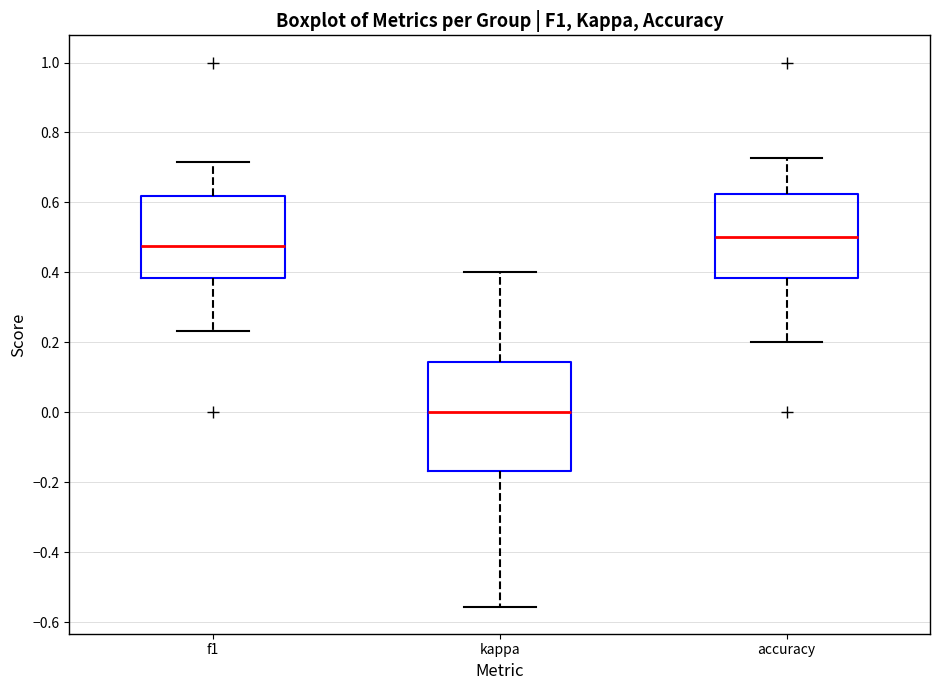

Reading left to right, transcribe this box plot: for each box, give where its median line is, the range the box spans, and where its two whiskers end, as read against the y-axis. The values are not printed on the chart, so give them approximately, as read against the axis.

f1: median 0.48, box 0.38 to 0.62, whiskers 0.24 to 0.72
kappa: median 0.00, box -0.16 to 0.14, whiskers -0.56 to 0.40
accuracy: median 0.50, box 0.38 to 0.62, whiskers 0.20 to 0.72